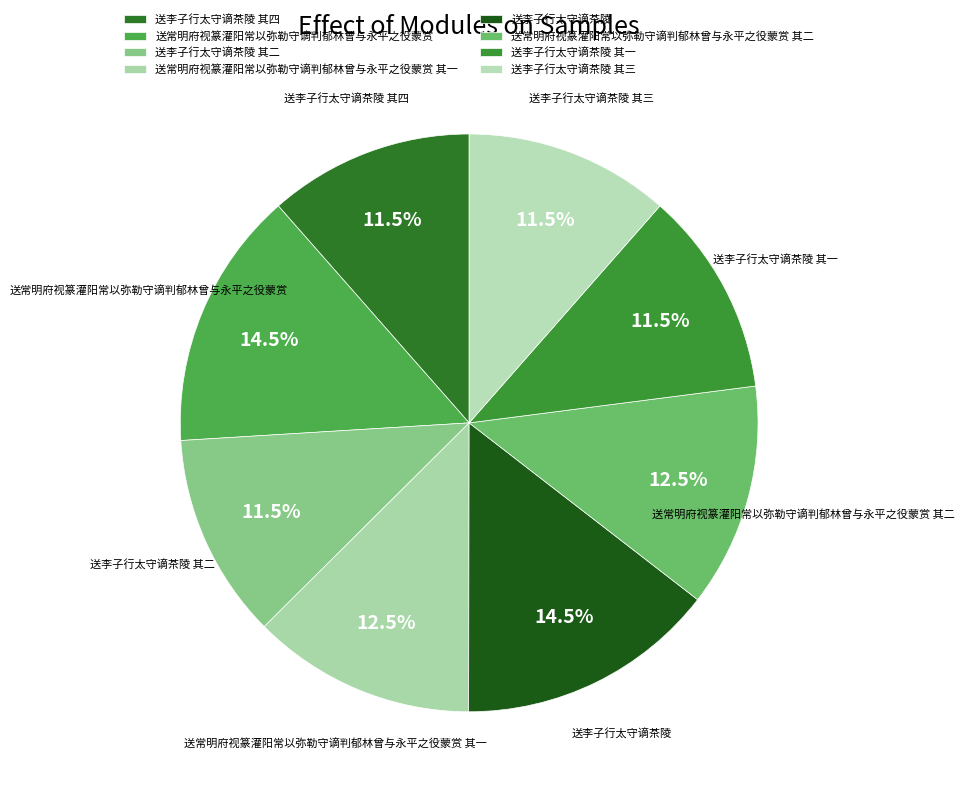

Is it true that 送李子行太守谪茶陵 is 25% of the pie?

False